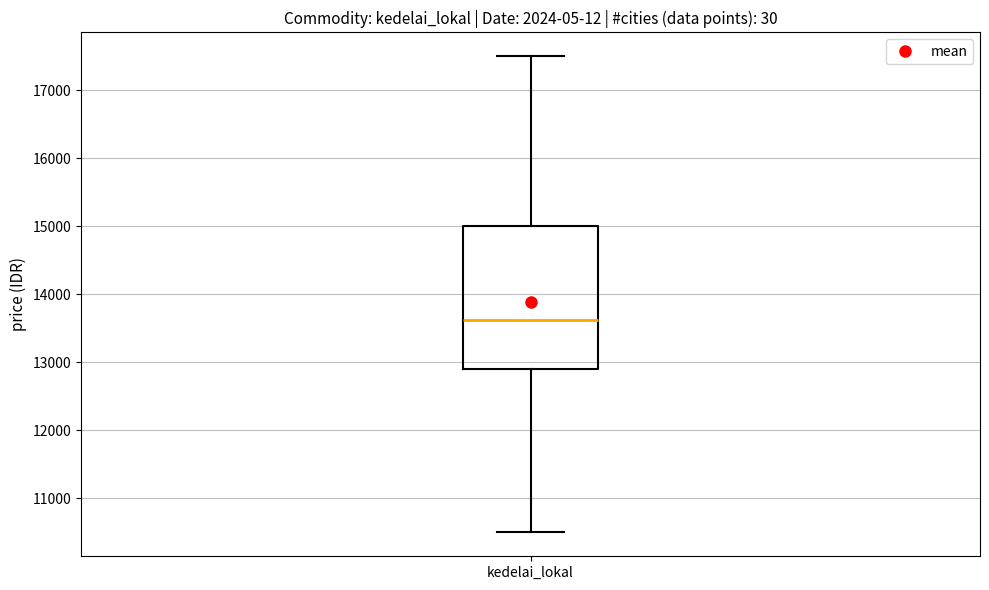

Read this box plot against the y-axis: the position of the median line, the range covered by the box, and the ends of both whiskers. The values are not printed on the chart, so give them approximately, as read against the axis.

median 13600, box 12900 to 15000, whiskers 10500 to 17500